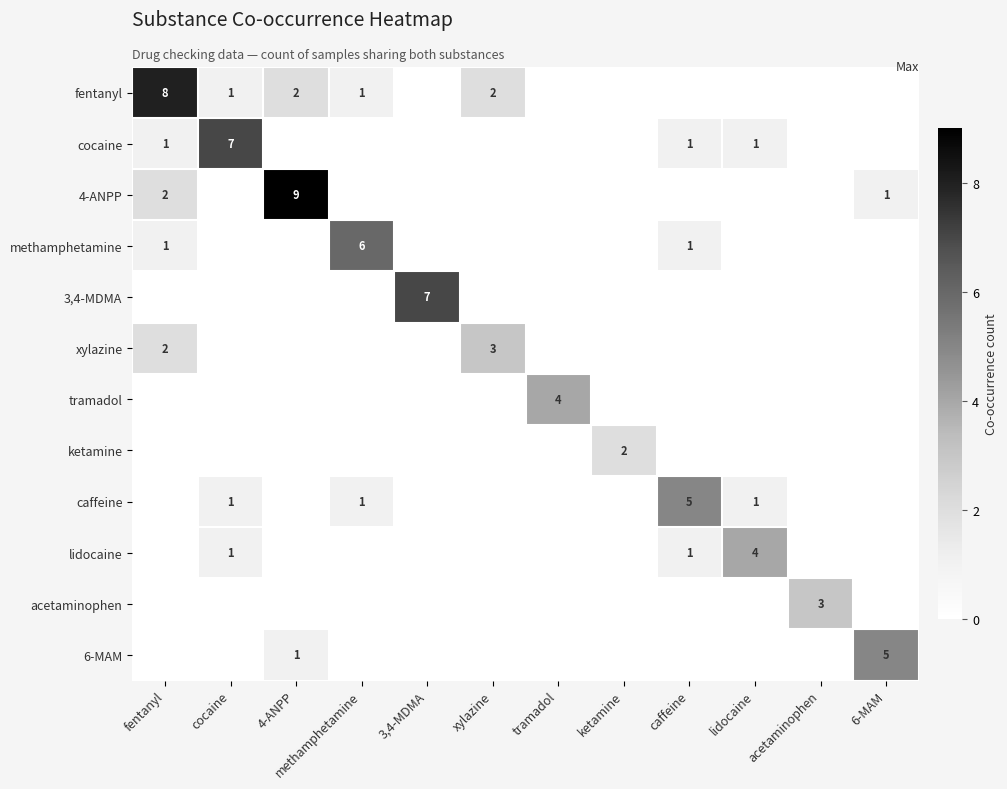

At which category does the chart reach its minimum across all series?

3,4-MDMA